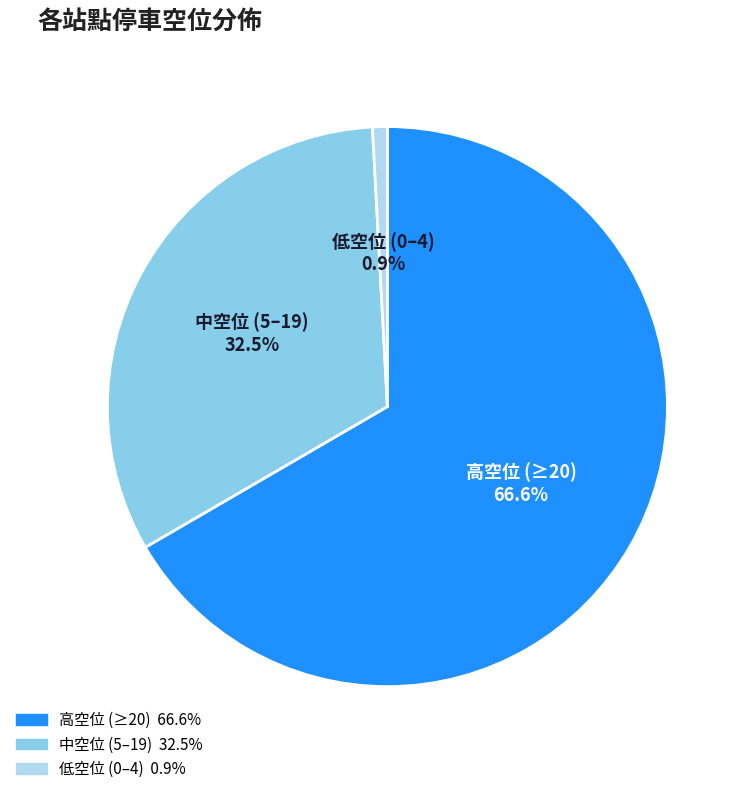

Is there a majority slice in this chart?

Yes